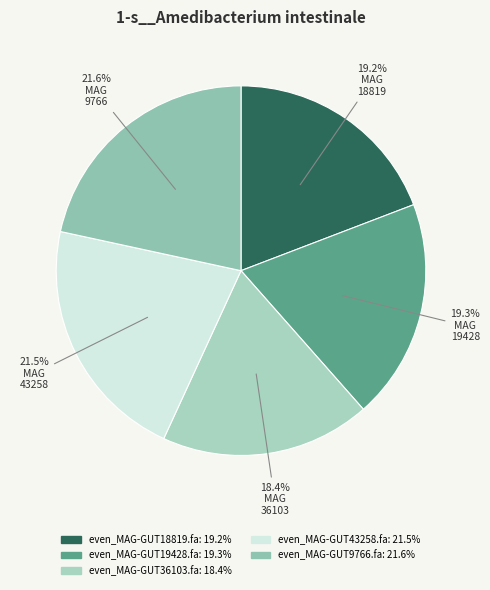

What is the total percentage of even_MAG-GUT18819.fa and even_MAG-GUT19428.fa?

38.5%